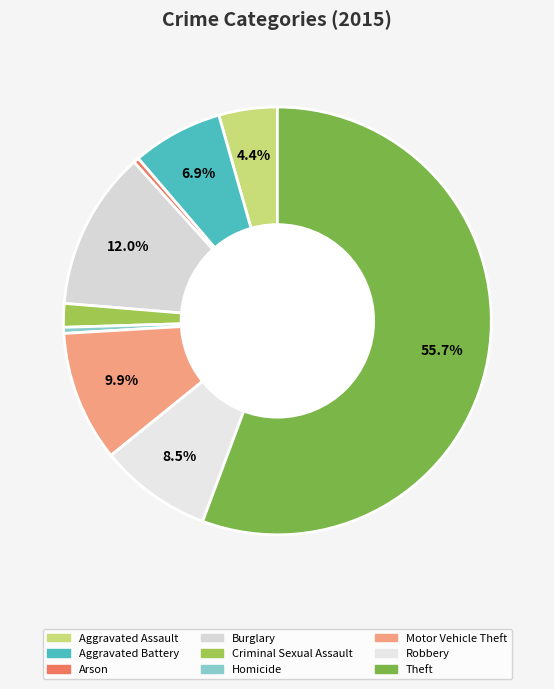

Count the number of slices in the pie.

9